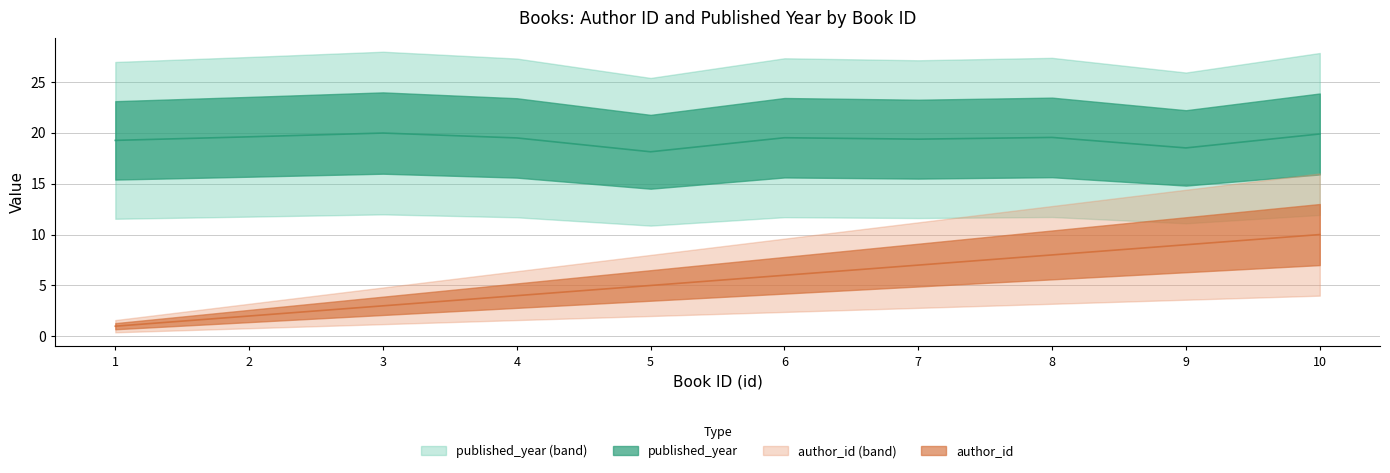

Which series has the widest spread of values?

author_id